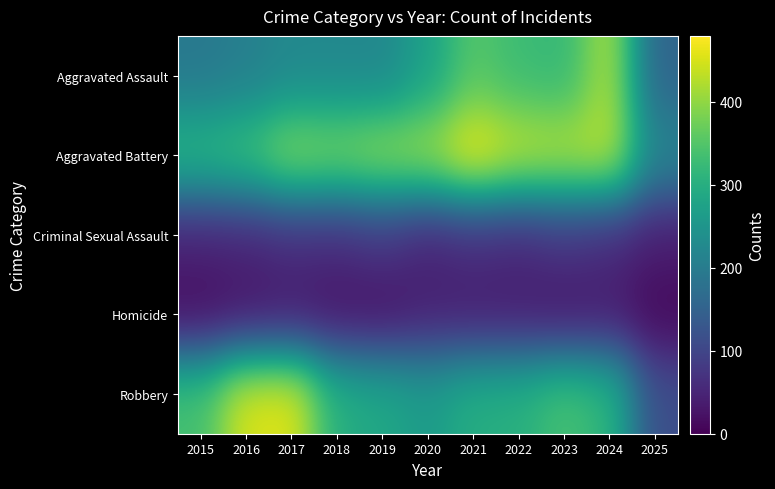

Reading left to right, extract all data points from this chart.

Aggravated Assault: 2015=194	2016=206	2017=225	2018=225	2019=223	2020=273	2021=352	2022=327	2023=318	2024=422	2025=154
Aggravated Battery: 2015=316	2016=336	2017=400	2018=389	2019=407	2020=415	2021=479	2022=439	2023=431	2024=438	2025=219
Criminal Sexual Assault: 2015=46	2016=50	2017=62	2018=60	2019=77	2020=48	2021=62	2022=55	2023=74	2024=60	2025=39
Homicide: 2015=15	2016=26	2017=33	2018=25	2019=22	2020=41	2021=38	2022=37	2023=28	2024=36	2025=10
Robbery: 2015=337	2016=454	2017=460	2018=301	2019=287	2020=263	2021=300	2022=304	2023=340	2024=315	2025=113